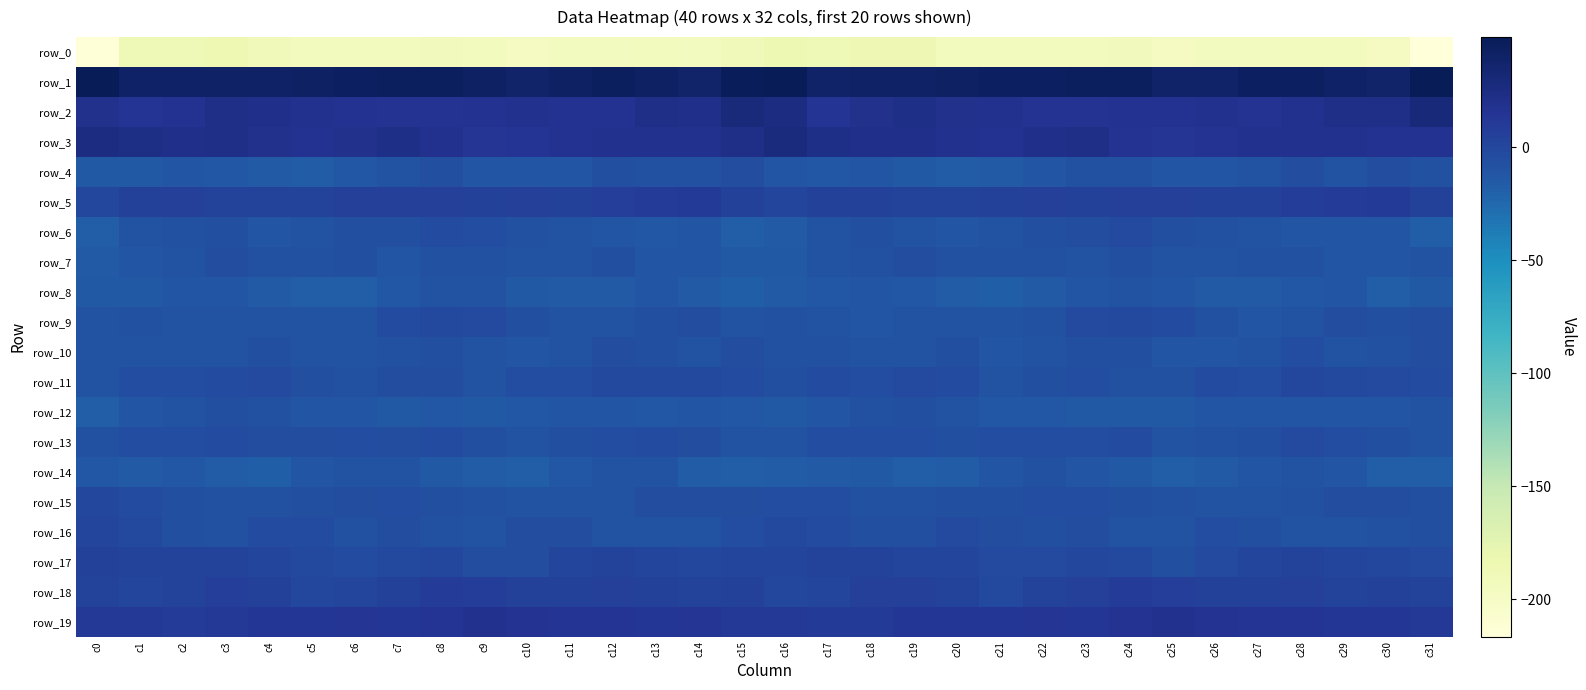

What is the total value across all series at c27?

-202.5